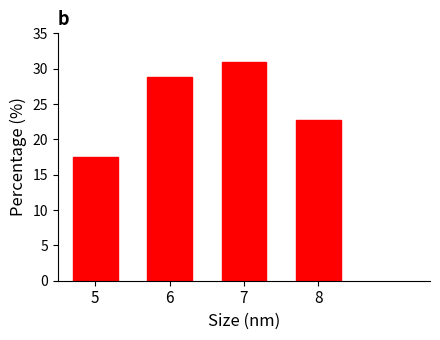

Reading left to right, what are all the values shown in this chart?

17.5	28.9	30.9	22.7